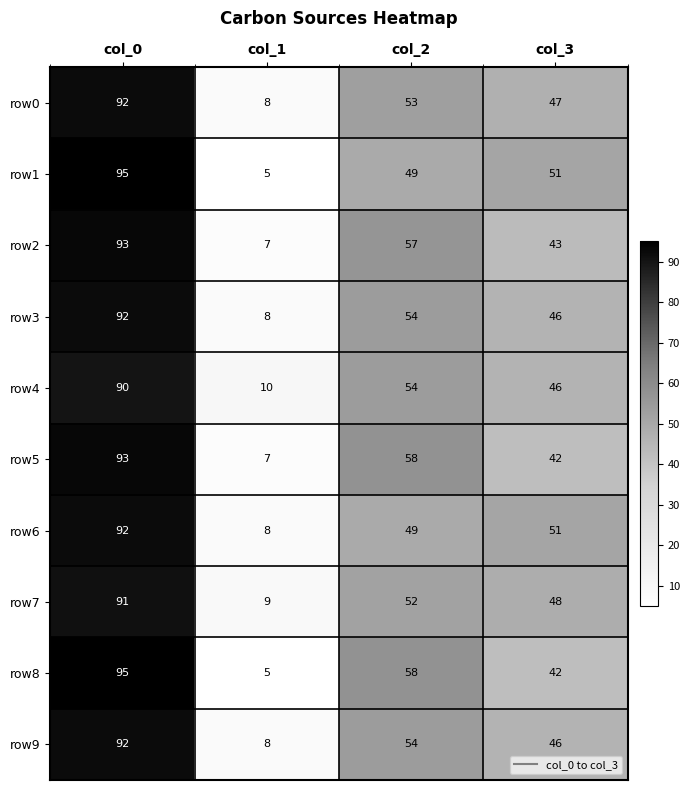

The value of row4 at col_0 is 44. True or false?

False